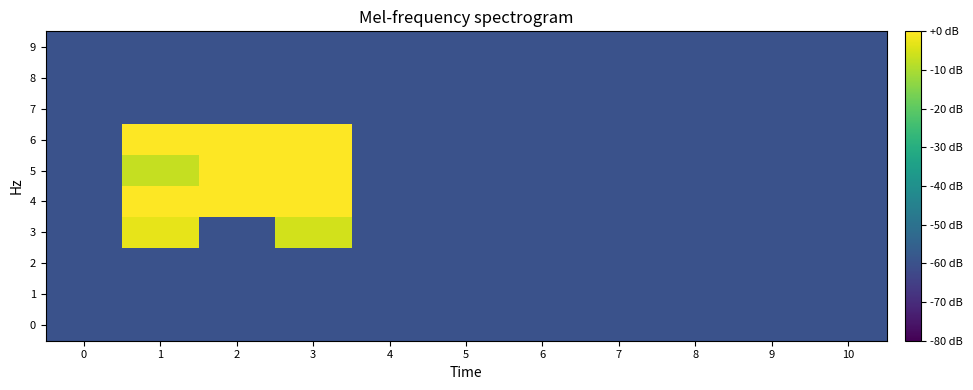

At which category is the sum across all series the highest?

3